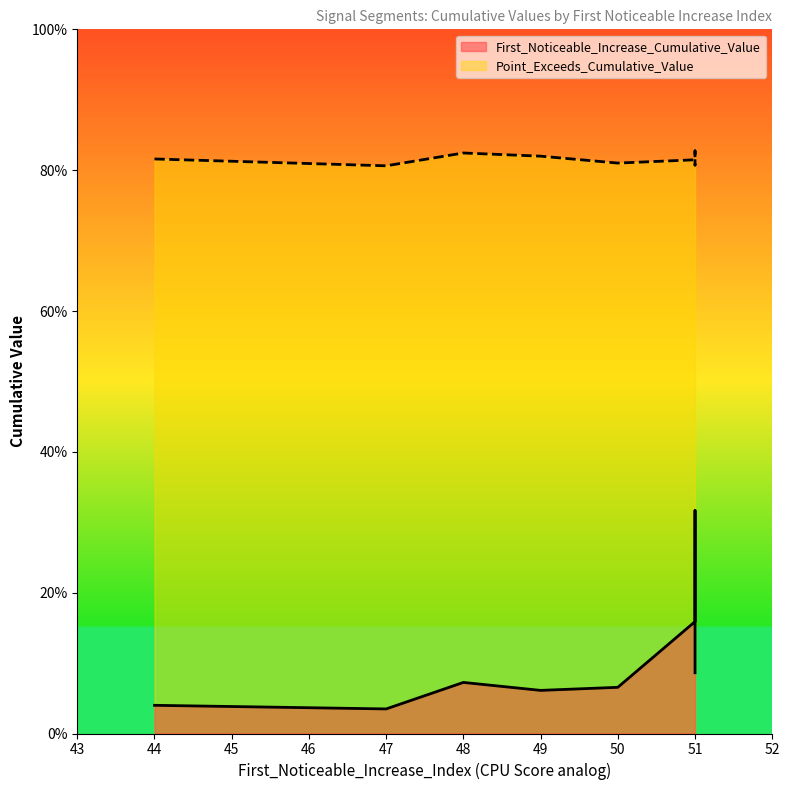

How many lines are shown in the chart?

2